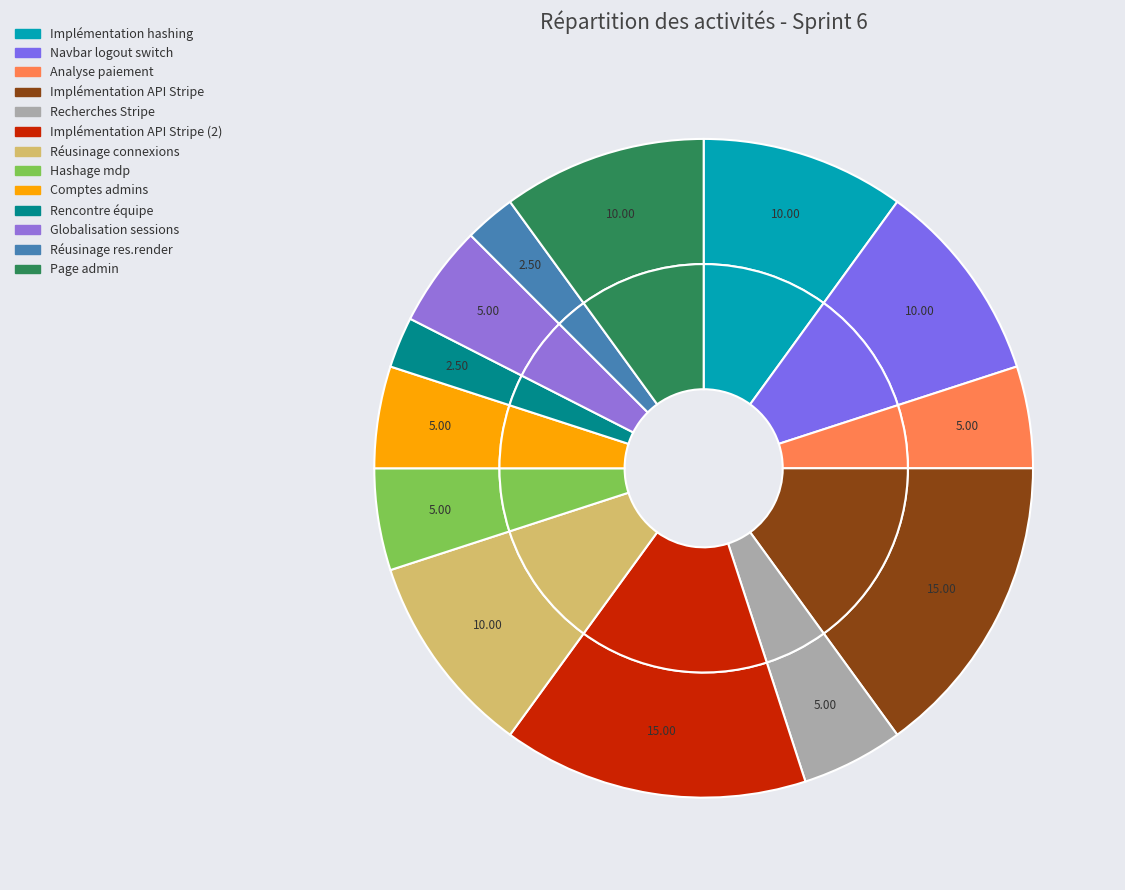

To the nearest percent, what is the difference between the Réusinage des res.render and Implémentation API Stripe (2) slice percentages?

12%